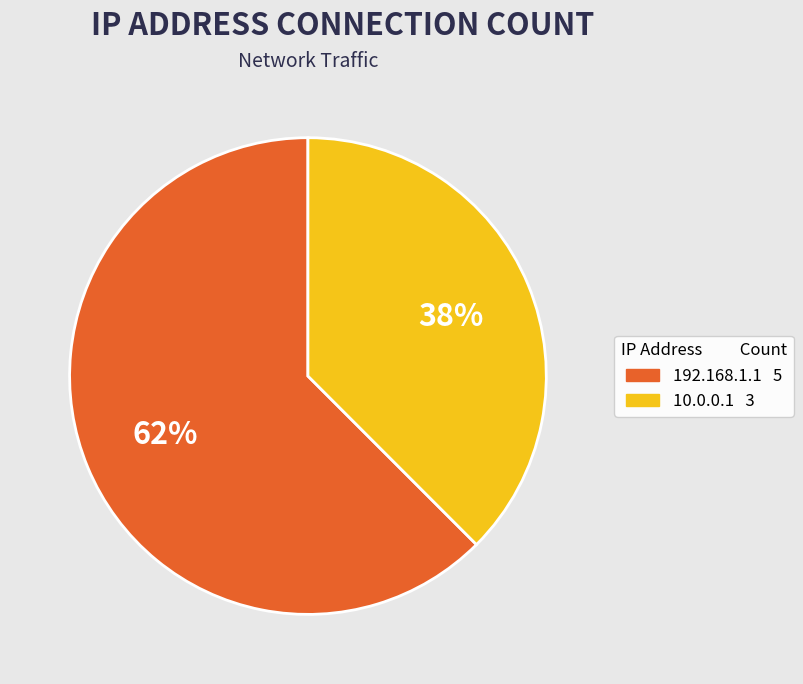

Count the number of slices in the pie.

2